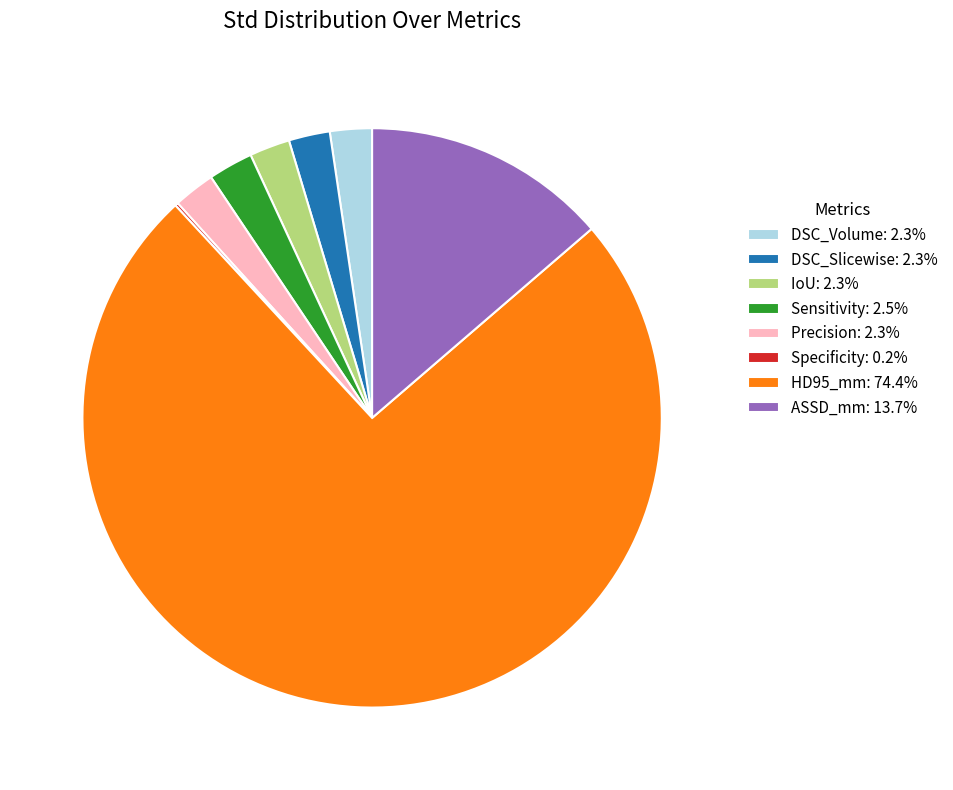

Combined, do Sensitivity: 2.5% and IoU: 2.3% account for over 50%?

No